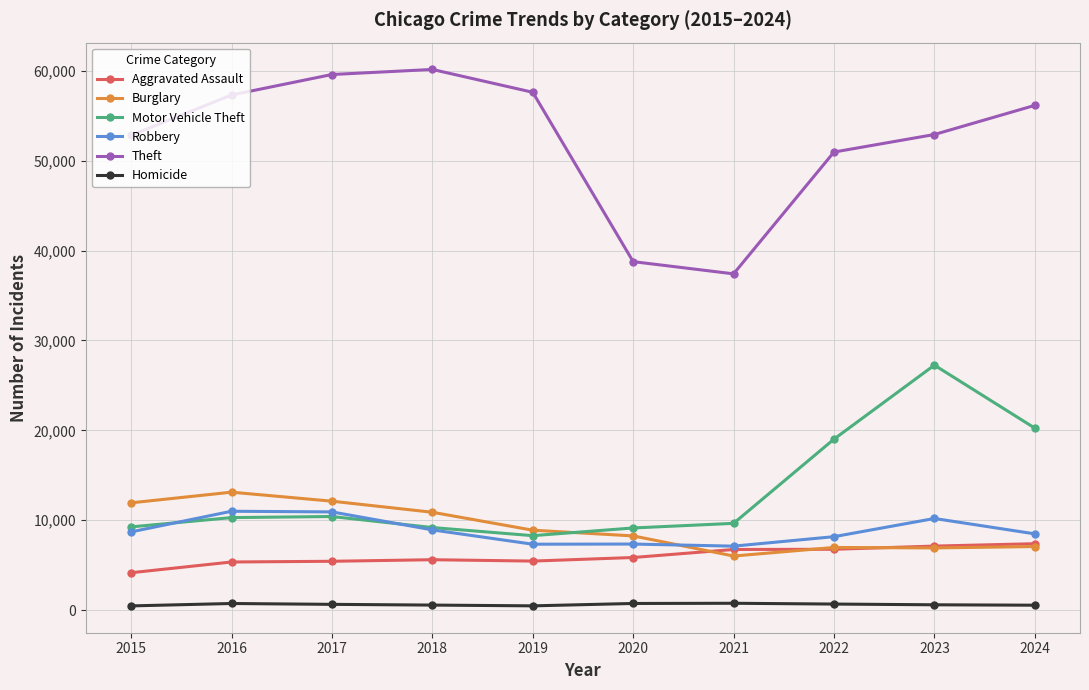

Which series has the largest total across all categories?

Theft